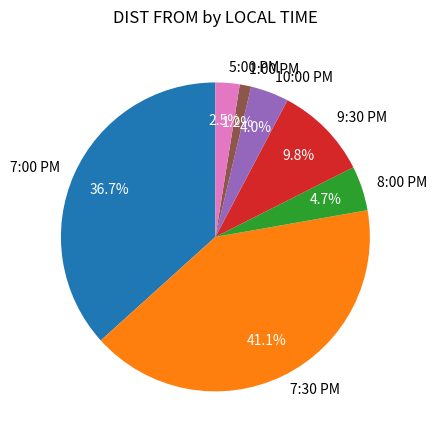

True or false: 7:00 PM accounts for 47% of the total.

False